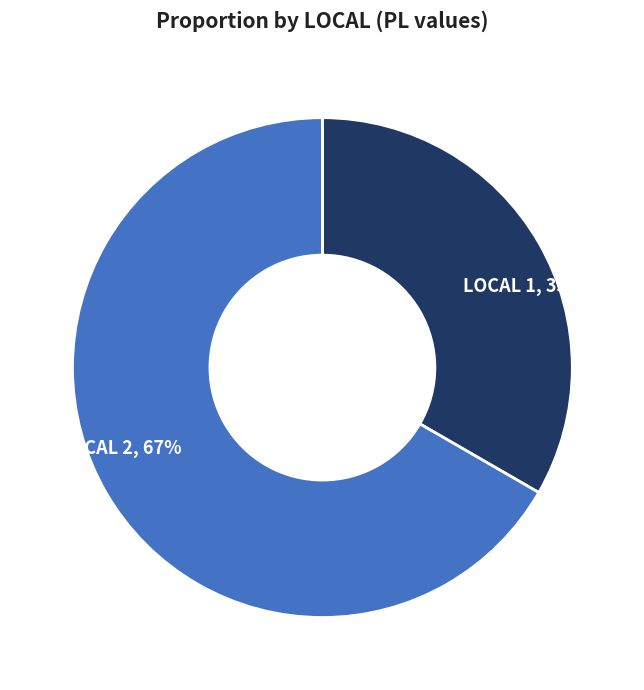

Do LOCAL 1 and LOCAL 2 together represent more than half of the pie?

Yes